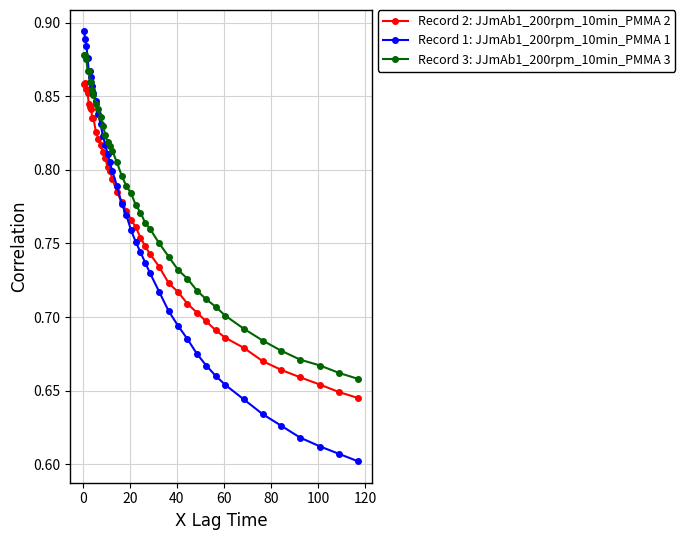

Which series has the largest total across all categories?

Record 3: JJmAb1_200rpm_10min_PMMA 3